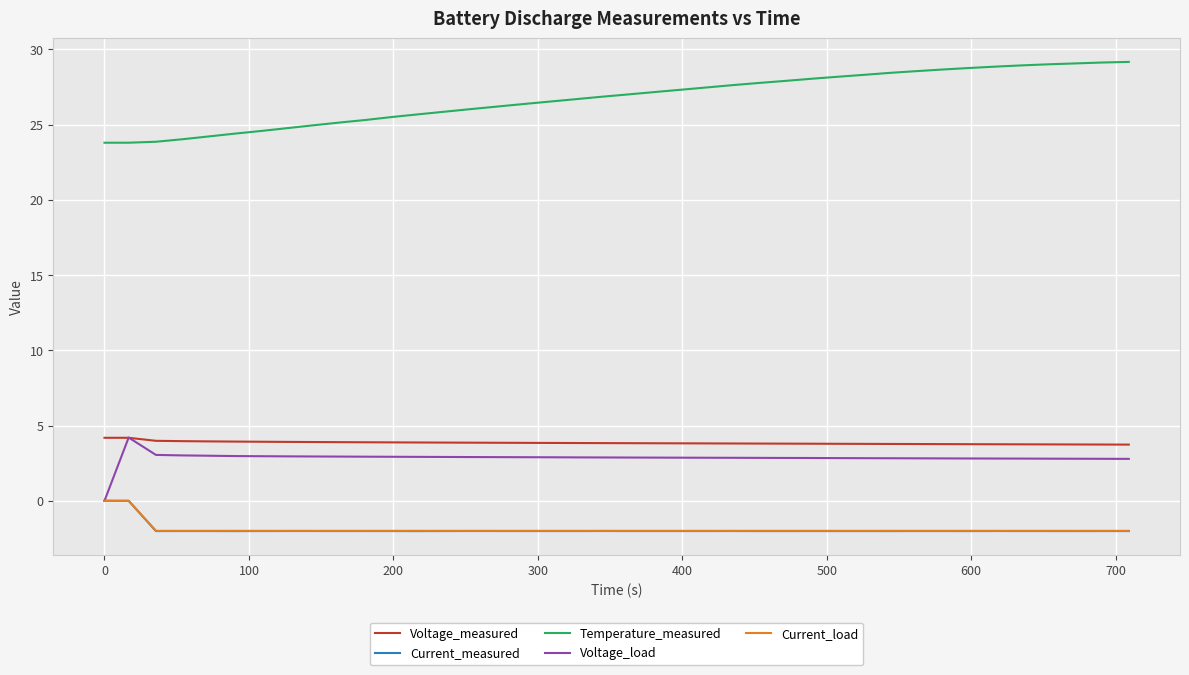

Which series has the widest spread of values?

Temperature_measured